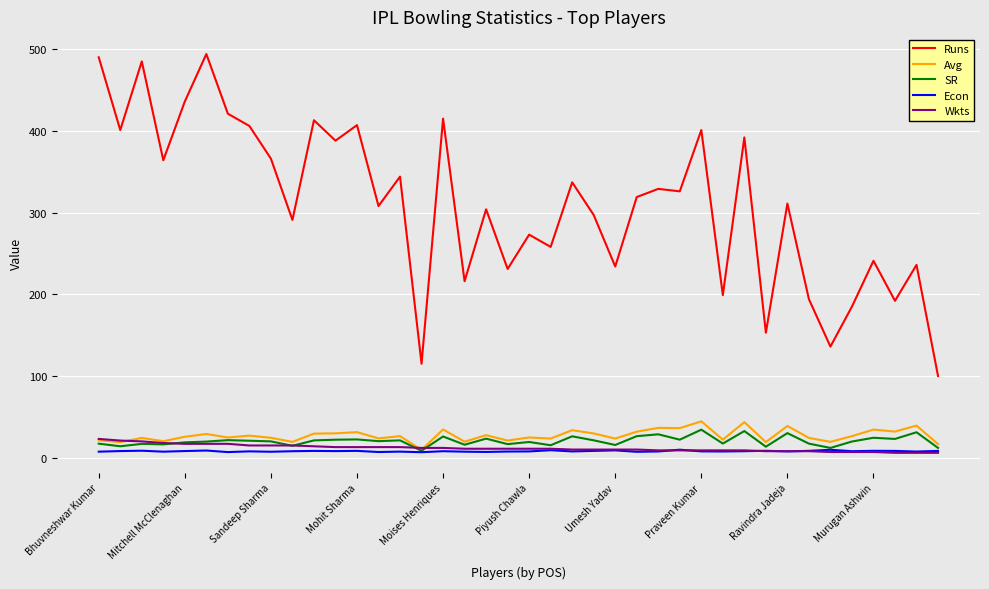

Which series has the largest range (max minus min)?

Runs